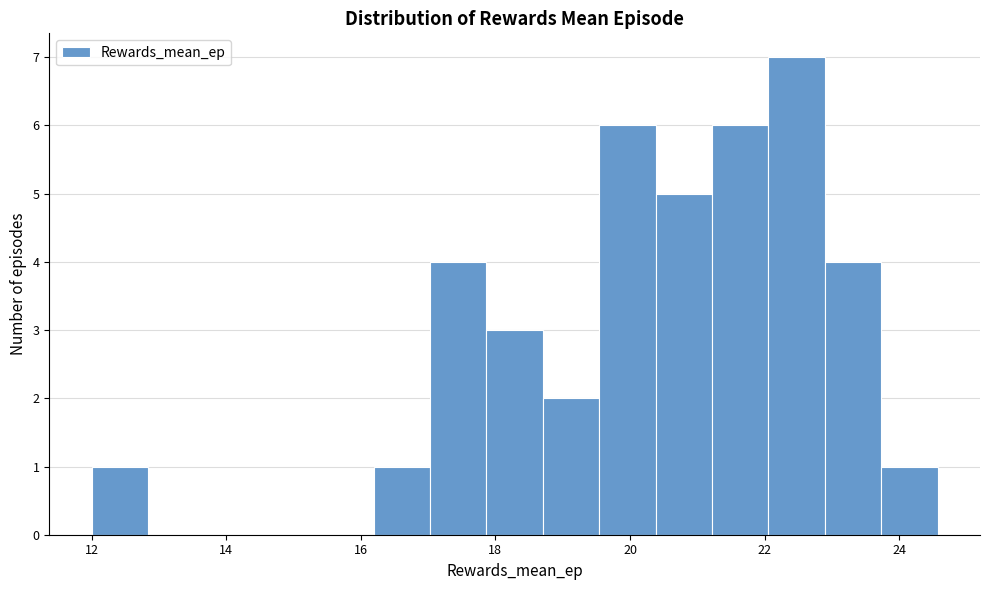

What is the height of the bar covering 22.0 to 22.8 on the x-axis? Neither the bar edges nor the heights are printed on the chart, so give them approximately, as read against the axes.

7